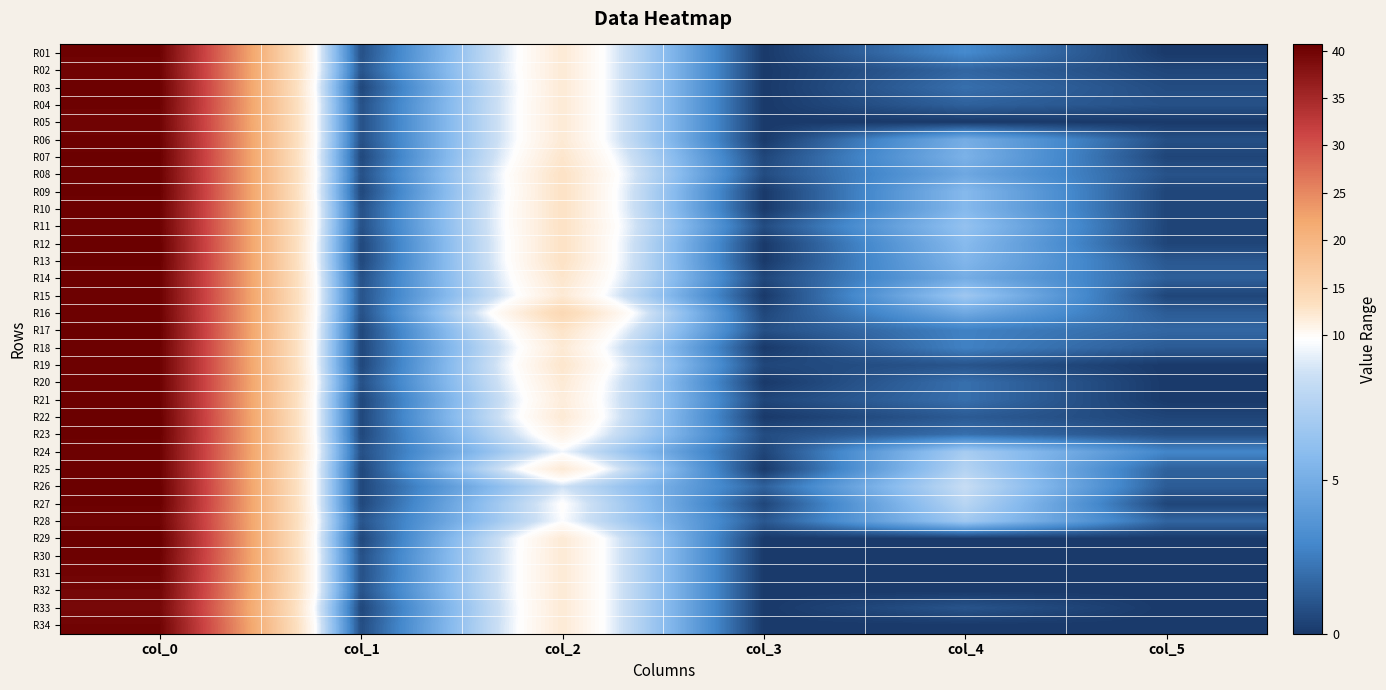

How many series are shown in this chart?

34